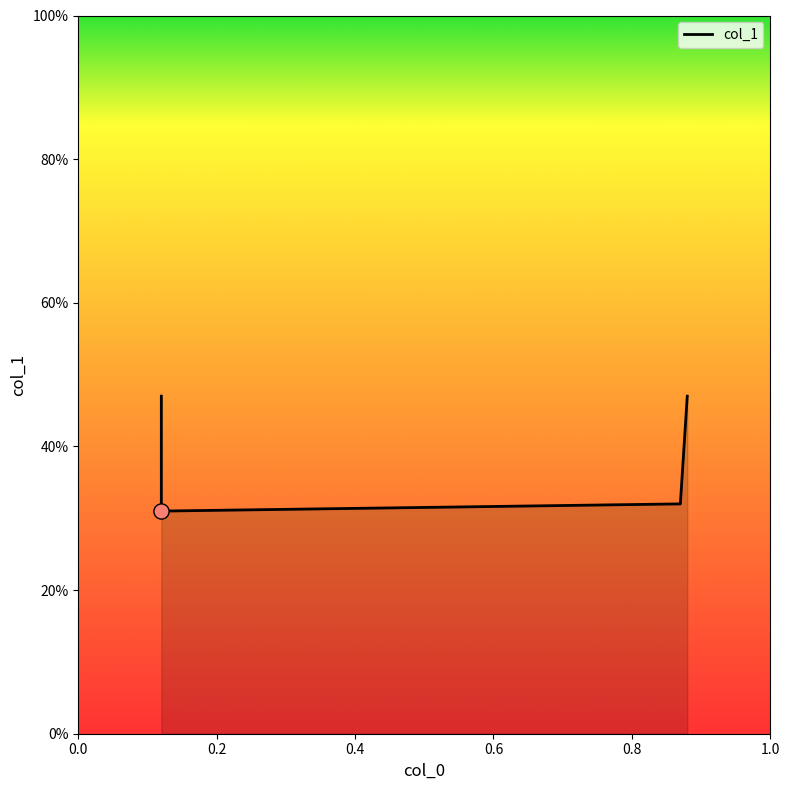

Which has a higher value, 0.12 or 0.88?

0.88